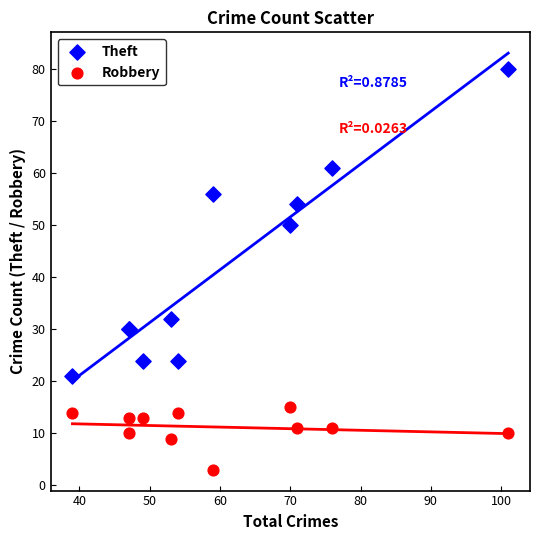

Which series has the widest spread of Y values?

Theft